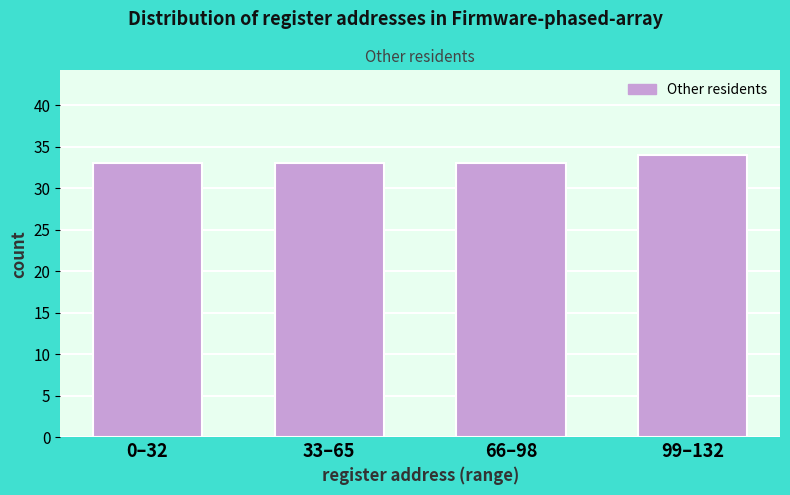

Reading left to right, what are all the values shown in this chart?

0–32=33	33–65=33	66–98=33	99–132=34